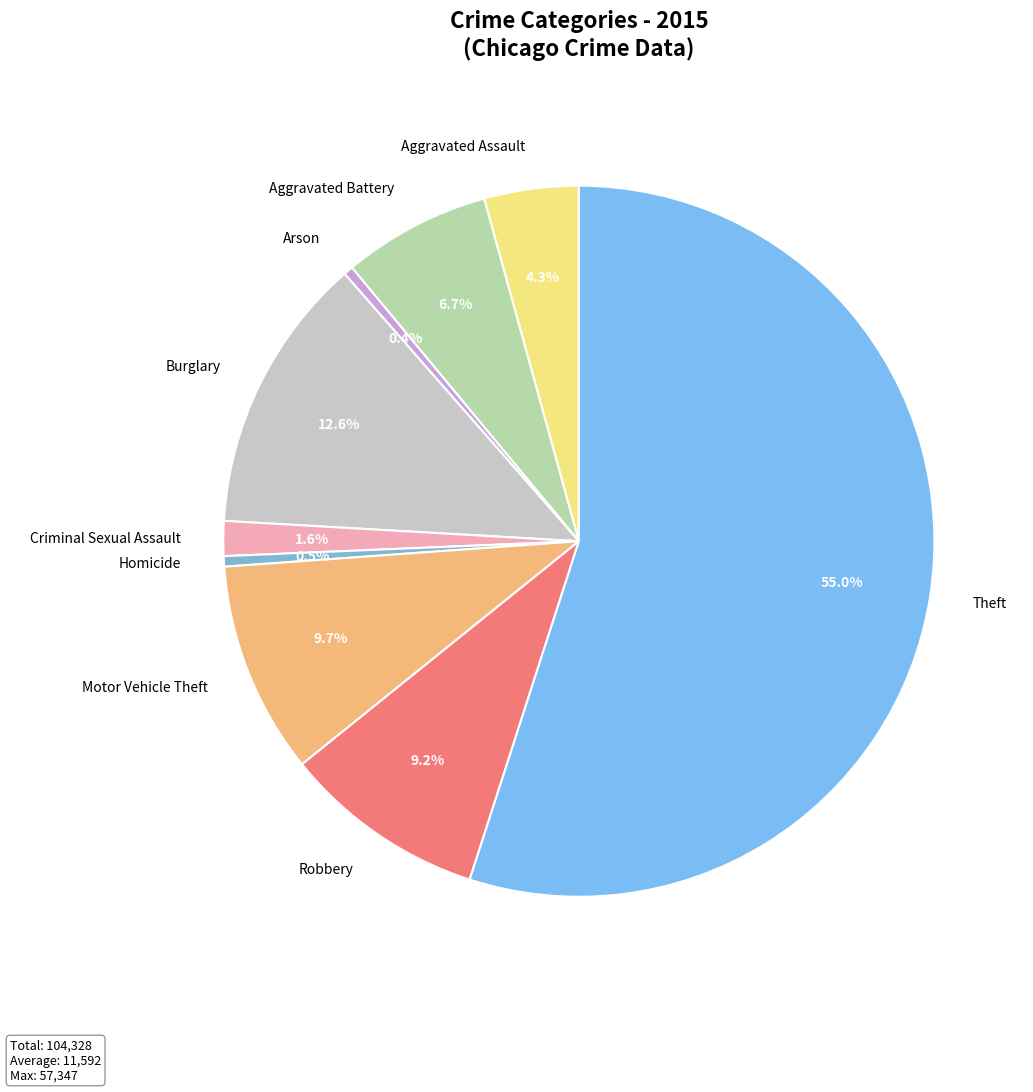

True or false: Motor Vehicle Theft accounts for 10% of the total.

True